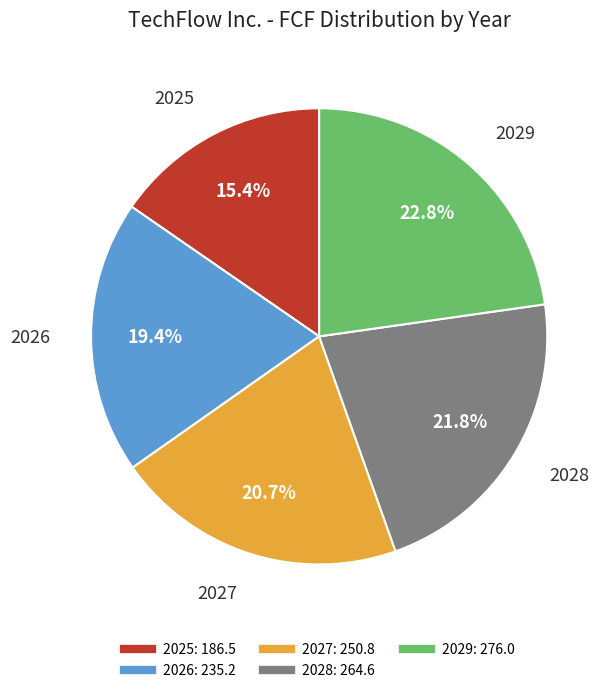

To the nearest percent, what is the difference between the largest and smallest slice percentages?

7%